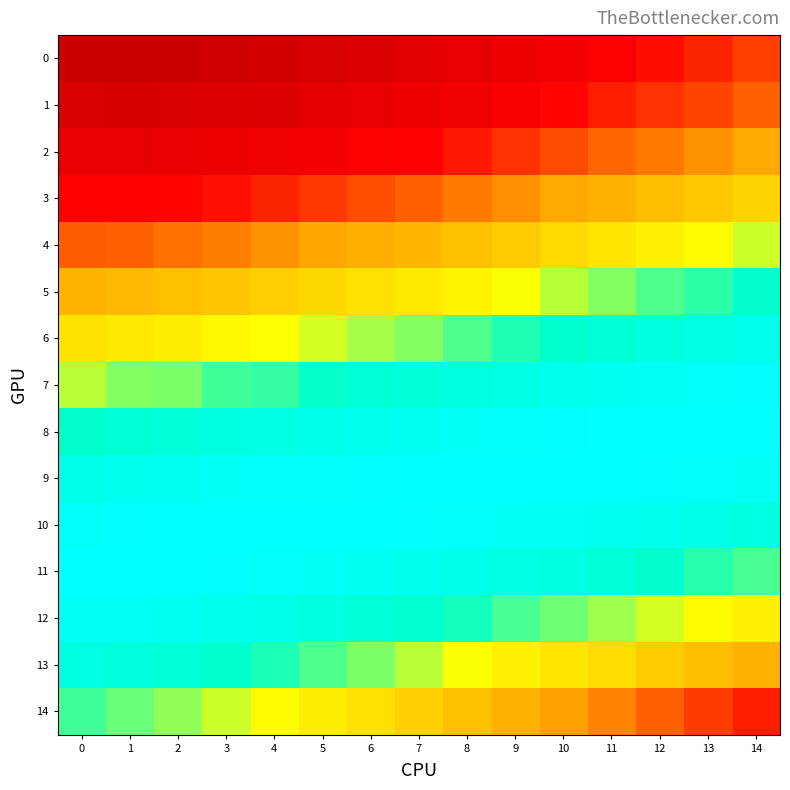

What is the total value across all series at 2?

1.9